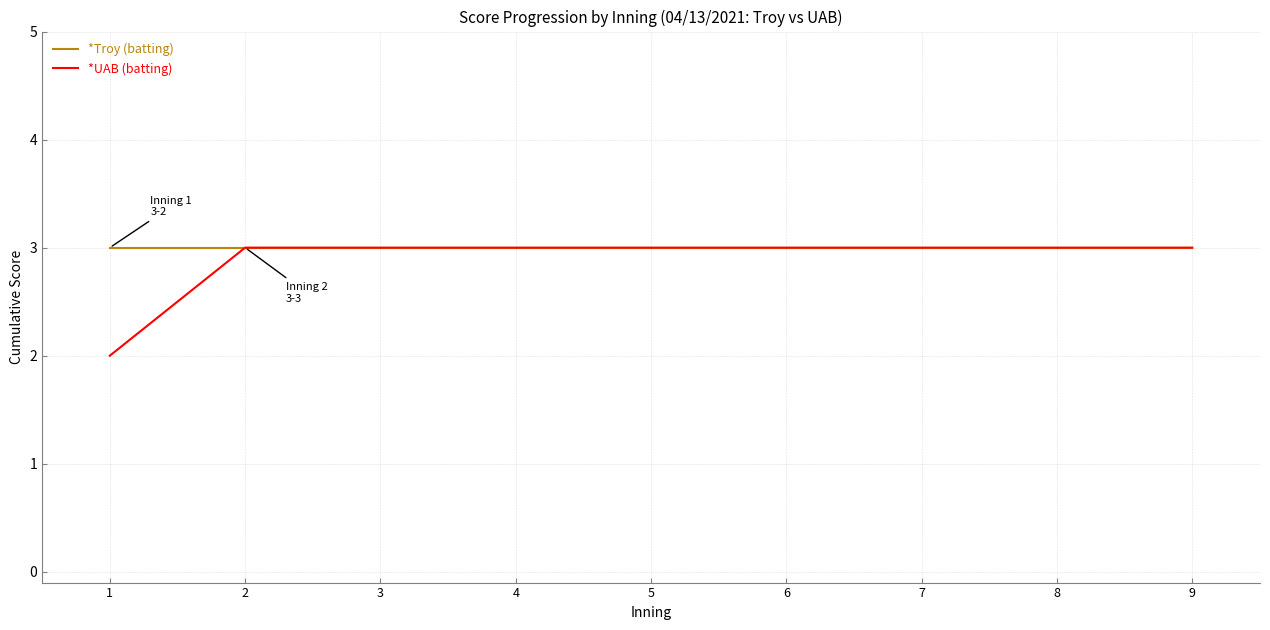

Which series has the widest spread of values?

*UAB (batting)